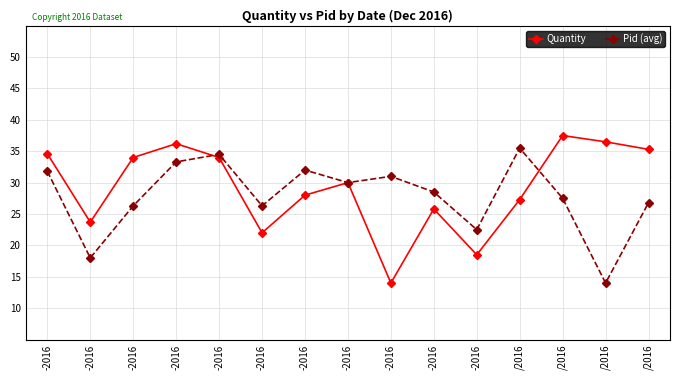

How many lines are shown in the chart?

2